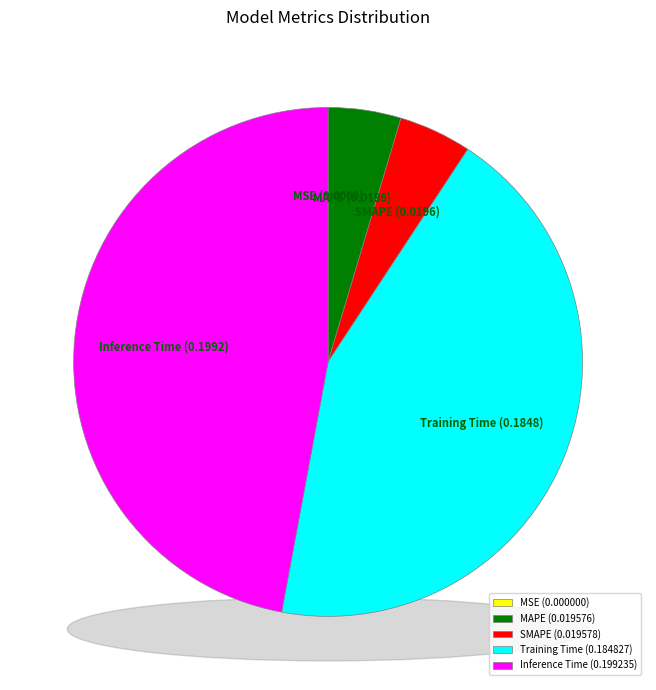

What portion of the pie excludes SMAPE?

95.4%